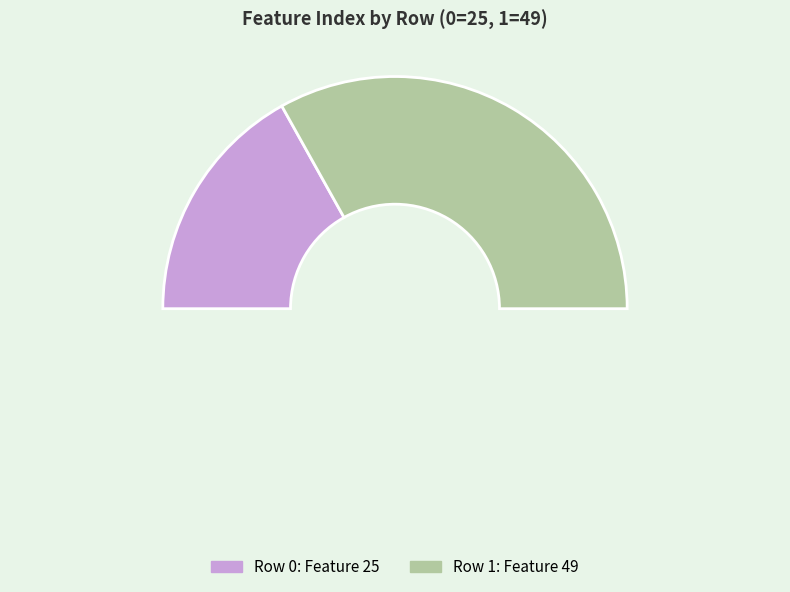

Which category accounts for the majority?

1